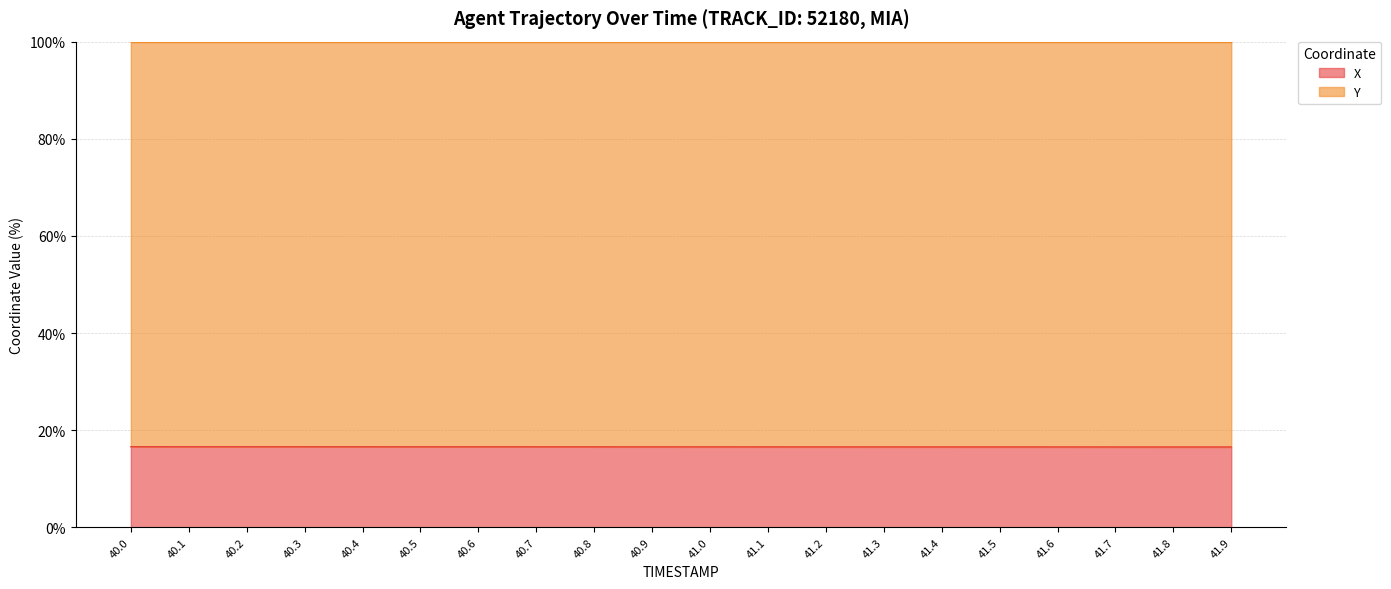

How many lines are shown in the chart?

2